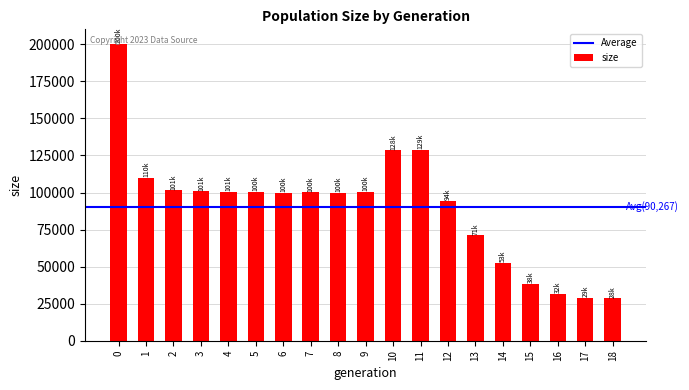

What is the sum of all values?

1715072